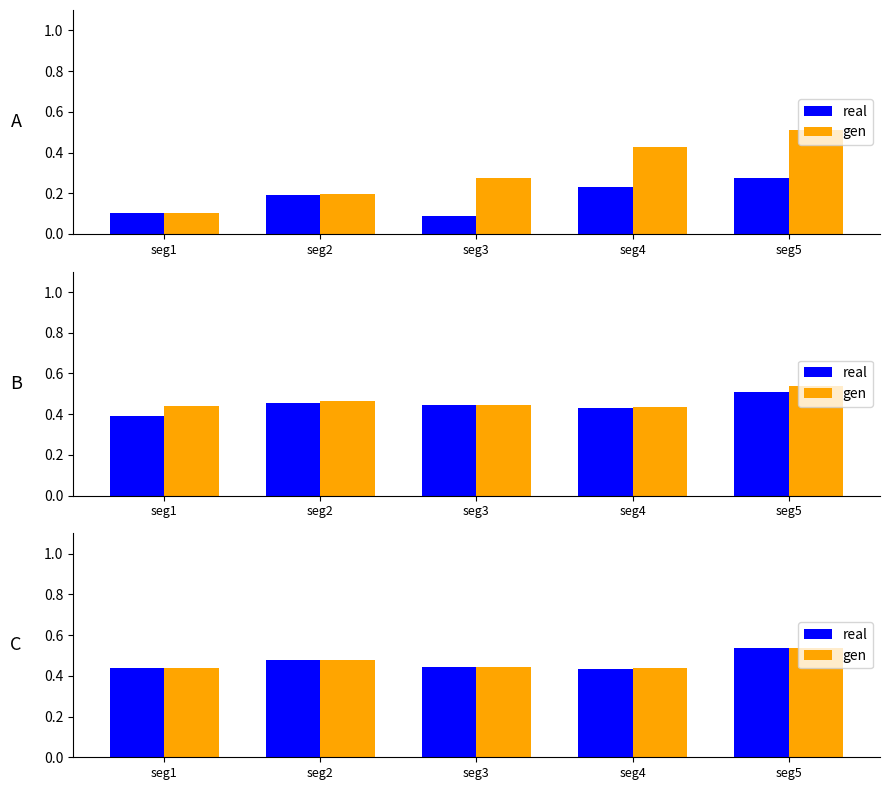

What is the approximate value of gen at seg5?

0.5